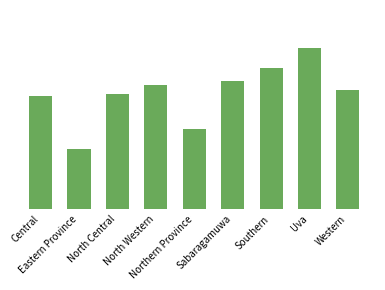

Which category has the highest value across all series?

Uva